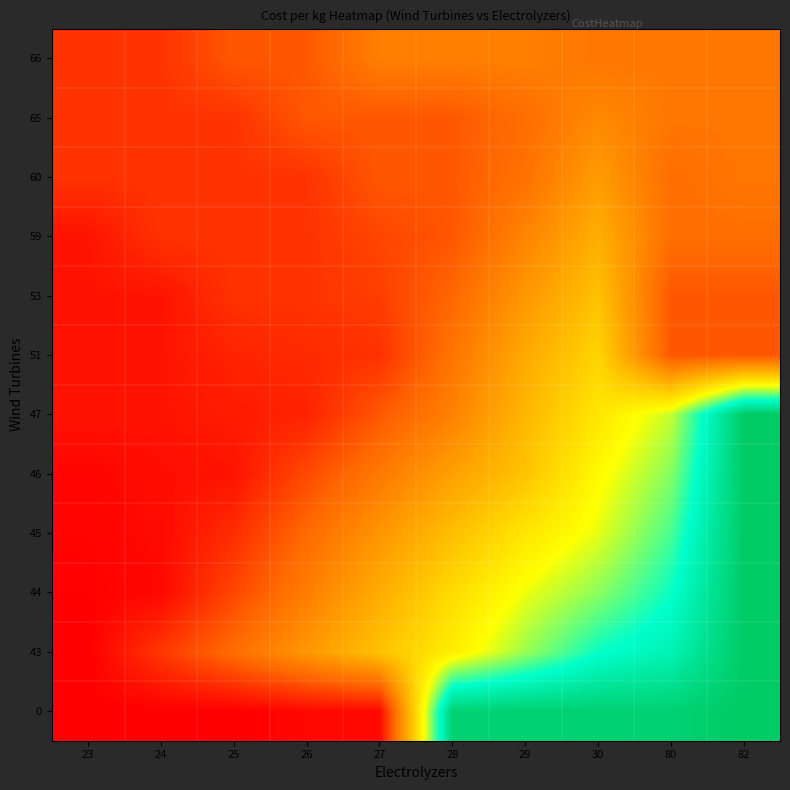

Reading left to right, extract all data points from this chart.

row_0: 3.8	3.8	3.8	3.9	3.9	8.4	8.4	8.4	8.4	8.6
row_1: 3.8	4.4	4.9	5.4	5.9	6.5	7.0	7.6	7.8	8.6
row_2: 3.9	3.9	4.5	5.1	5.7	6.2	6.7	7.1	7.6	8.6
row_3: 3.9	3.9	4.3	4.8	5.4	5.9	6.4	6.8	7.3	8.6
row_4: 3.9	4.0	4.0	4.5	5.0	5.5	5.9	6.6	7.1	8.6
row_5: 4.0	4.0	4.1	4.2	4.7	5.1	5.8	6.4	6.9	8.6
row_6: 4.0	4.0	4.2	4.2	4.3	5.0	5.6	6.1	4.7	4.7
row_7: 4.0	4.0	4.3	4.3	4.4	4.8	5.4	5.9	4.7	4.7
row_8: 4.0	4.3	4.3	4.3	4.5	4.7	5.2	5.7	4.9	4.9
row_9: 4.3	4.3	4.3	4.3	4.7	4.7	4.9	5.5	4.9	5.0
row_10: 4.3	4.3	4.3	4.7	4.7	4.7	4.9	5.2	5.0	5.0
row_11: 4.3	4.3	4.7	4.7	5.1	5.1	5.1	5.0	5.0	5.0